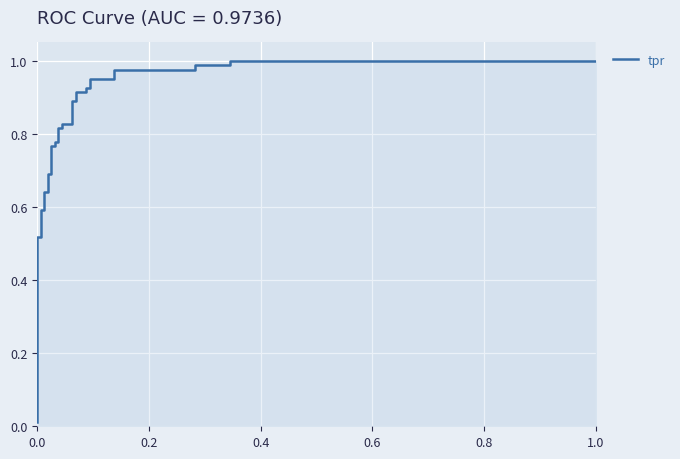

Count the number of categories in the chart.

31